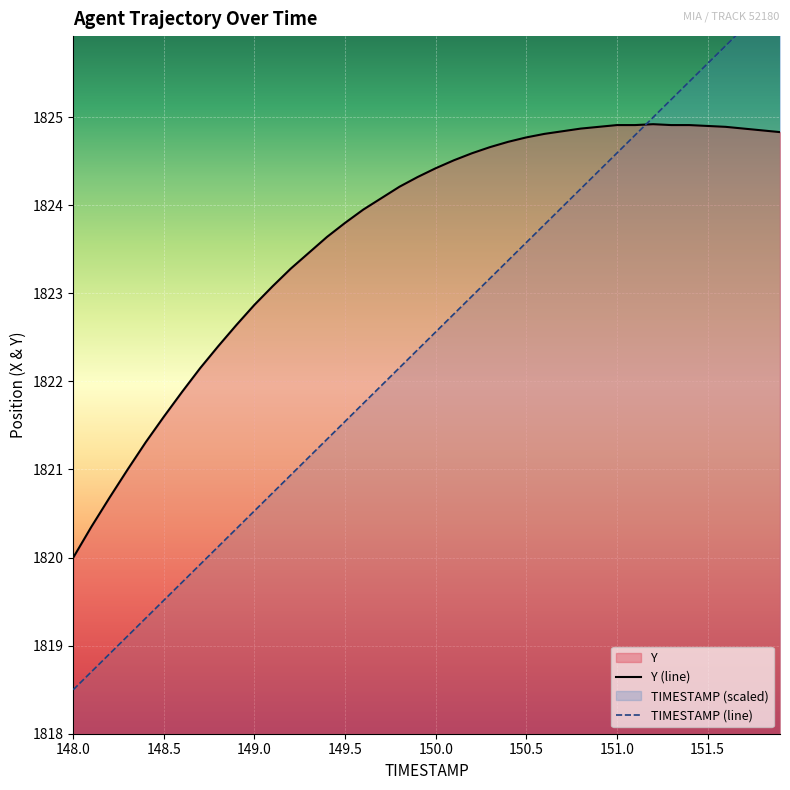

What is the minimum value for Y (line)?

1820.0